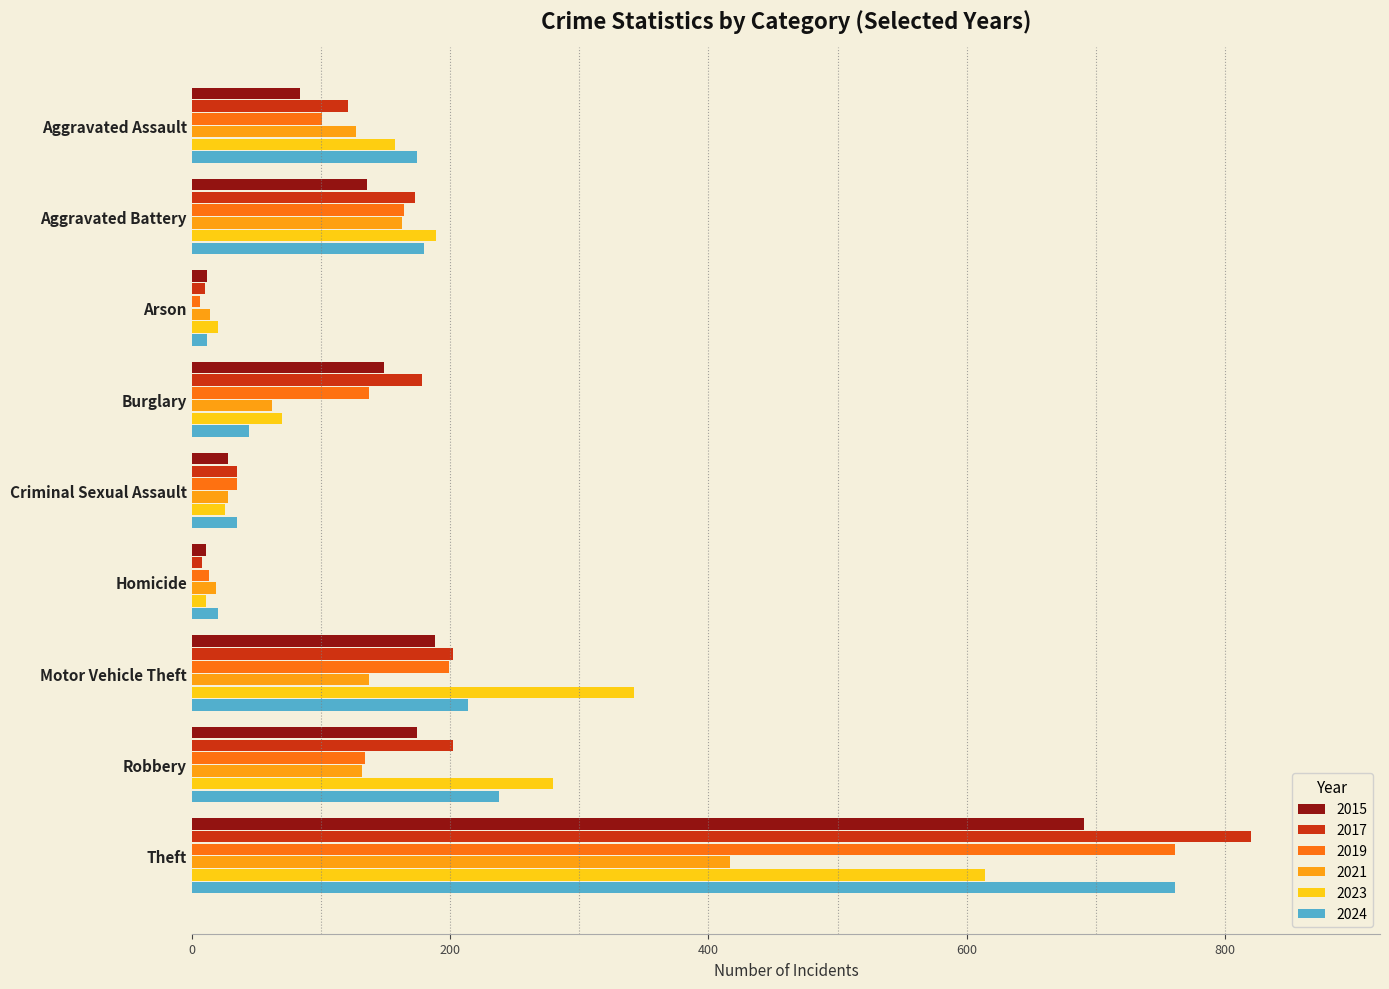

What is the minimum value for 2019?

6